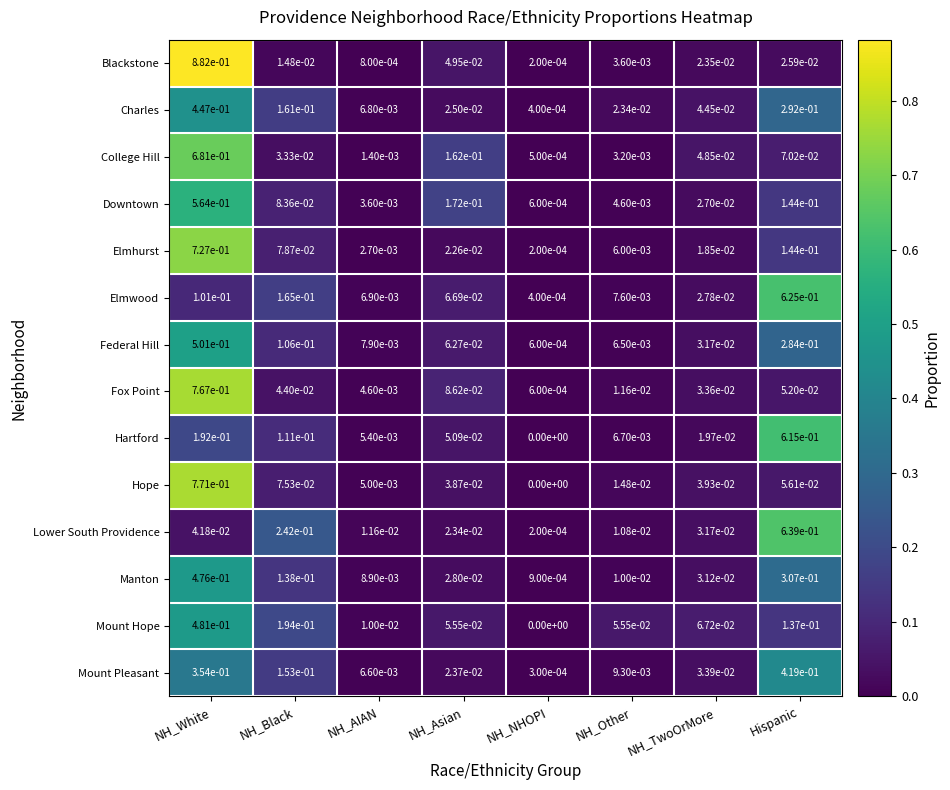

At NH_Black, list the series in order from largest to smallest.

Lower South Providence, Mount Hope, Elmwood, Charles, Mount Pleasant, Manton, Hartford, Federal Hill, Downtown, Elmhurst, Hope, Fox Point, College Hill, Blackstone